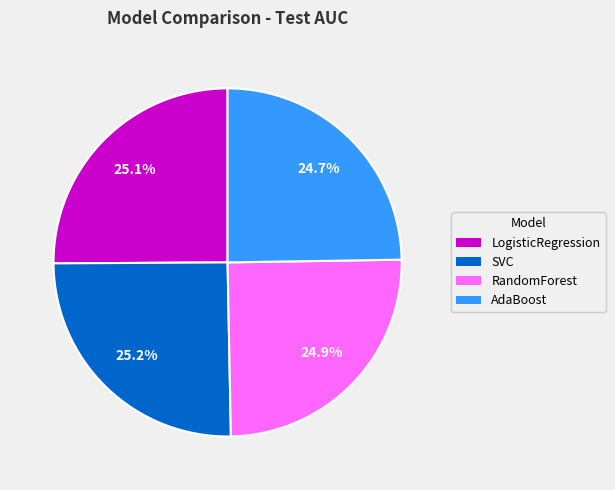

Does any single category account for the majority?

No